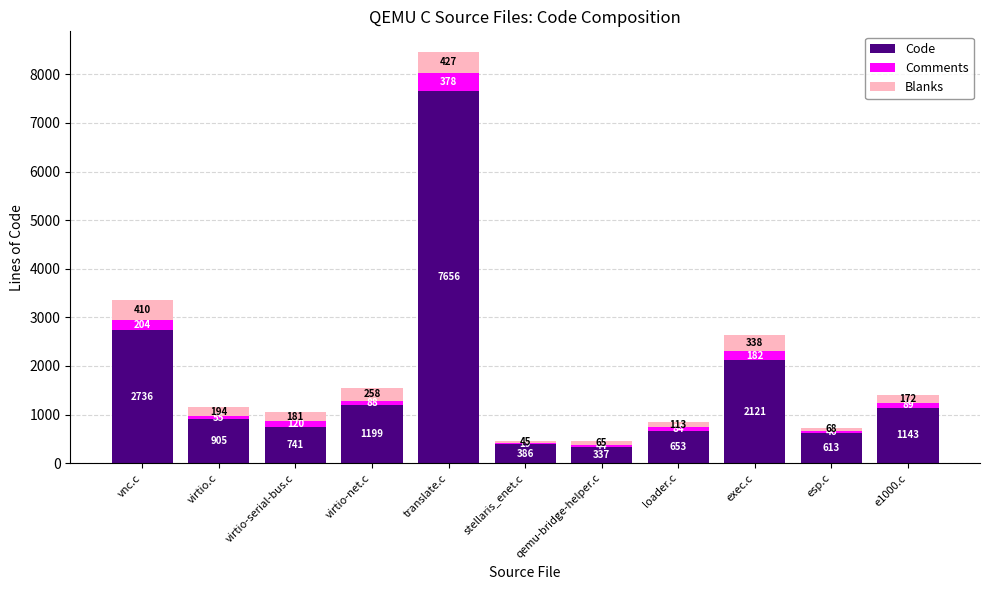

What value does the Code series have at e1000.c?

1143